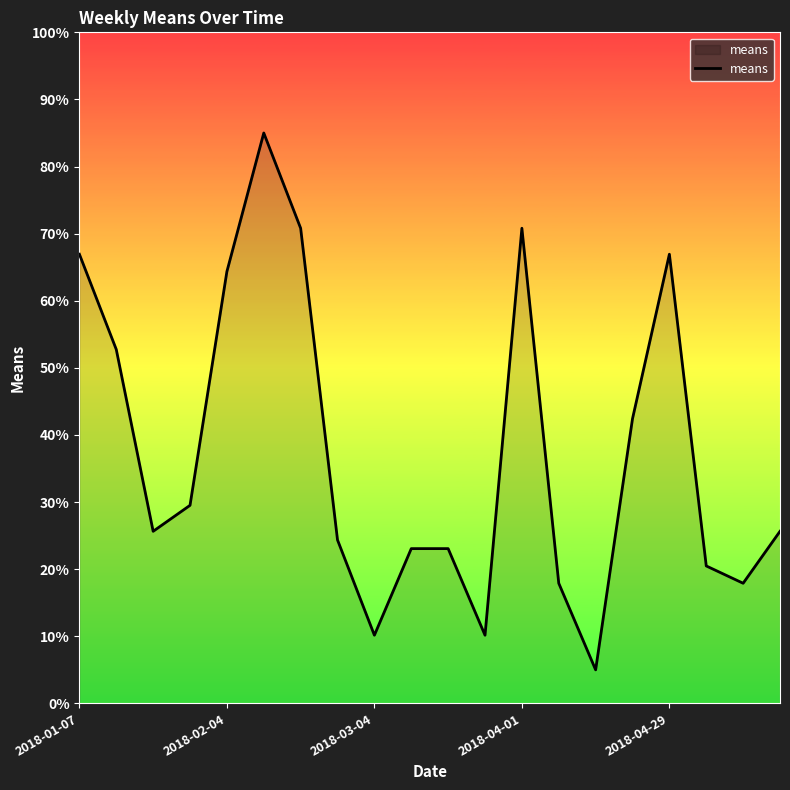

Reading right to left, transcribe all the data shown in this chart.

25.6	17.9	20.5	66.9	42.4	5.0	17.9	70.8	10.2	23.1	23.1	10.2	24.4	70.8	85.0	64.4	29.5	25.6	52.7	66.9